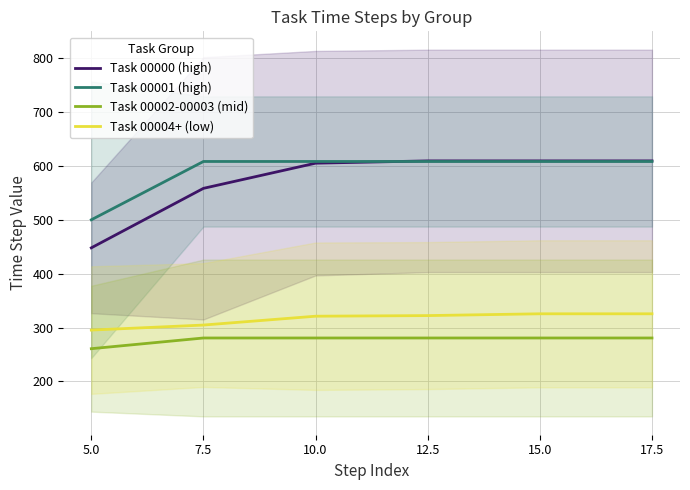

Where does the Task 00001 (high) series first go above 608?

7.5